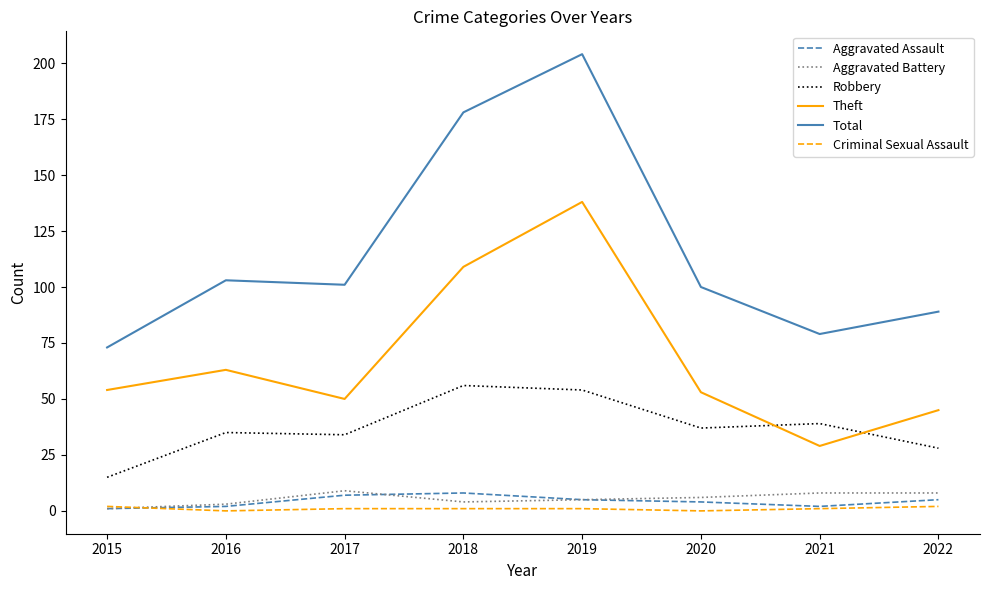

Which category has the highest value across all series?

2019